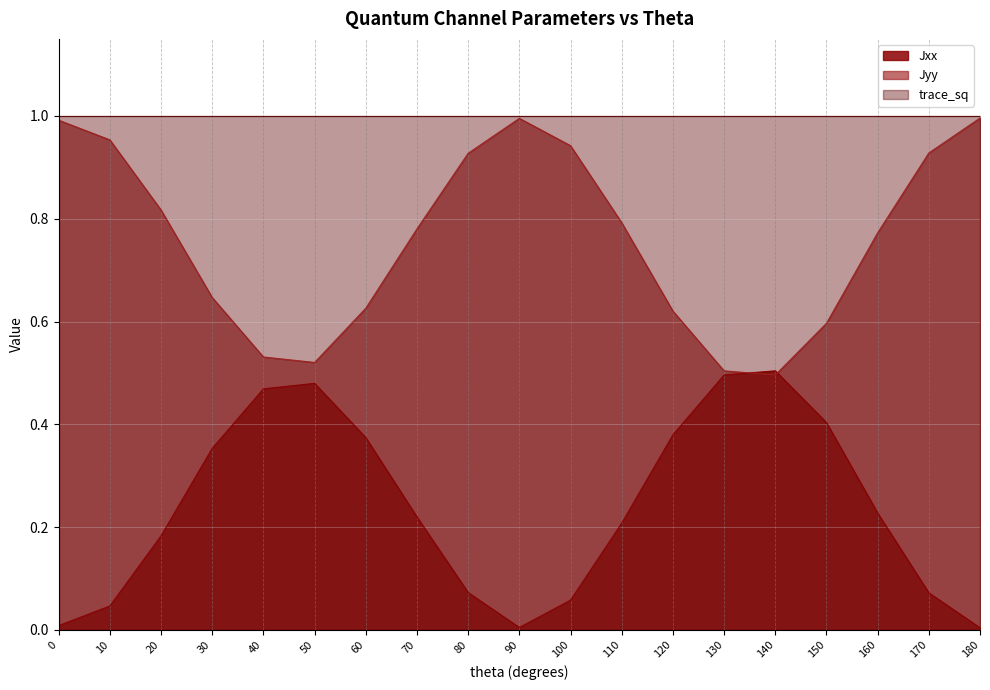

The value of Jyy at 30 is 1.1. True or false?

False